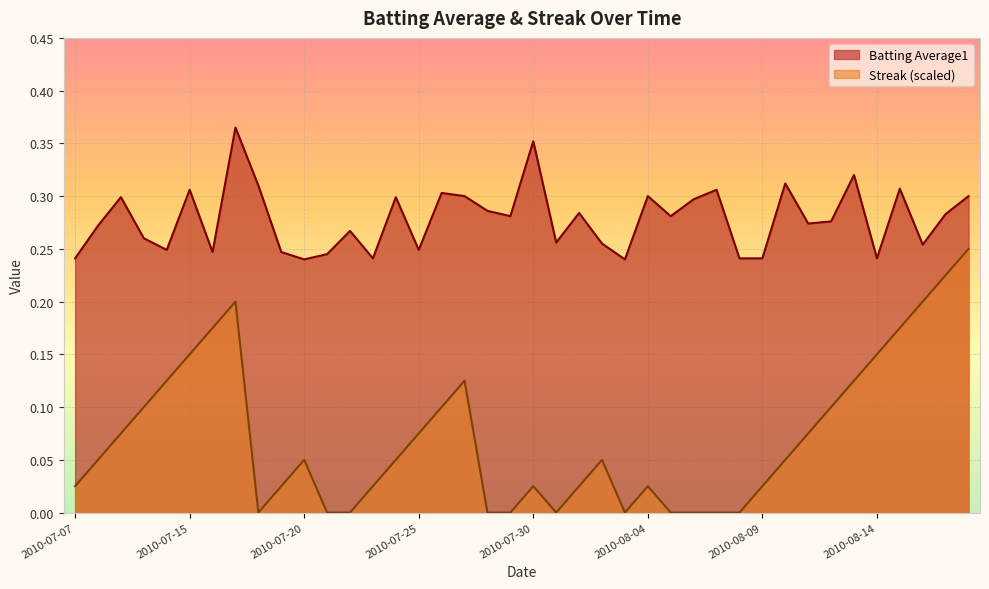

At how many categories does at least one series exceed 0?

40